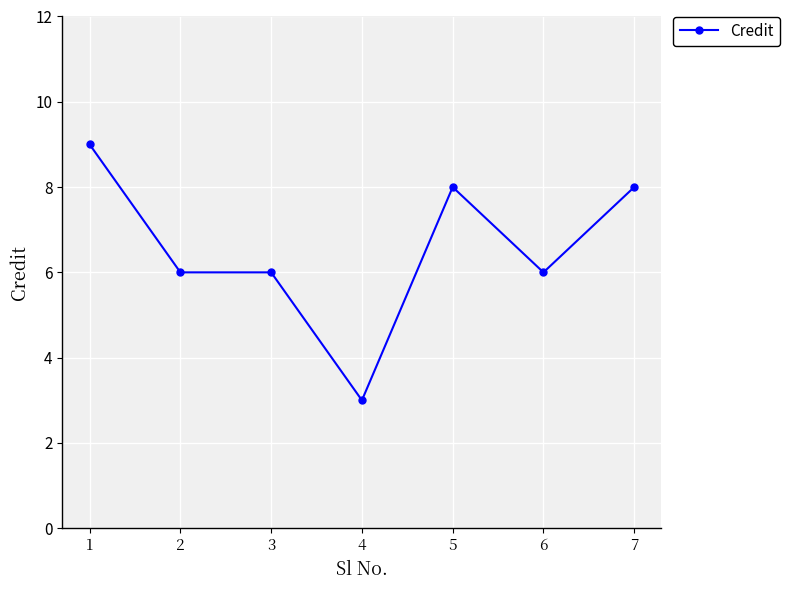

Reading right to left, extract all data points from this chart.

7=8	6=6	5=8	4=3	3=6	2=6	1=9